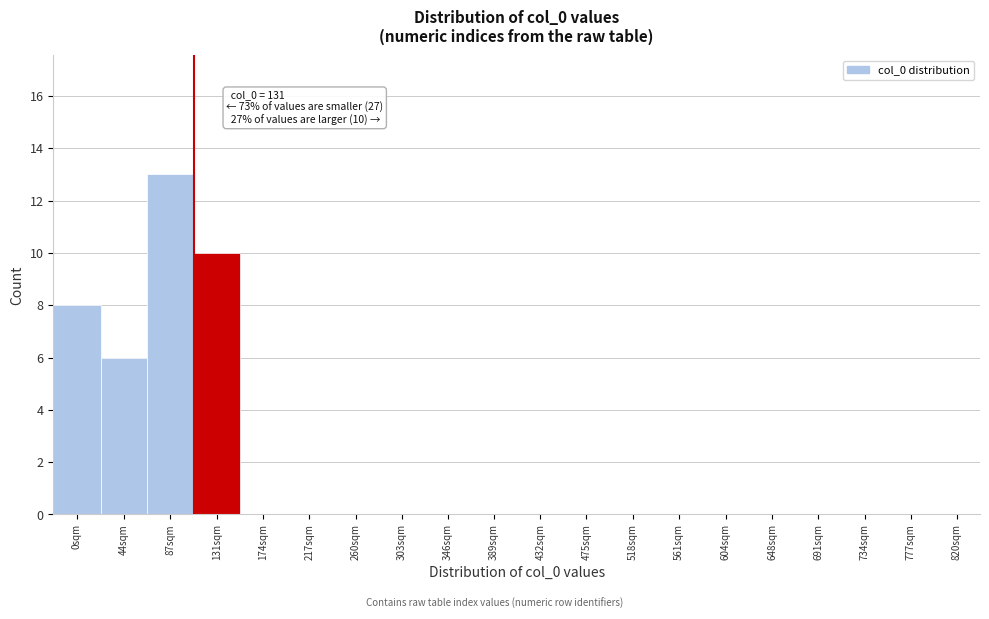

Reading right to left, extract all data points from this chart.

820sqm=0	777sqm=0	734sqm=0	691sqm=0	648sqm=0	604sqm=0	561sqm=0	518sqm=0	475sqm=0	432sqm=0	389sqm=0	346sqm=0	303sqm=0	260sqm=0	217sqm=0	174sqm=0	131sqm=10	87sqm=13	44sqm=6	0sqm=8